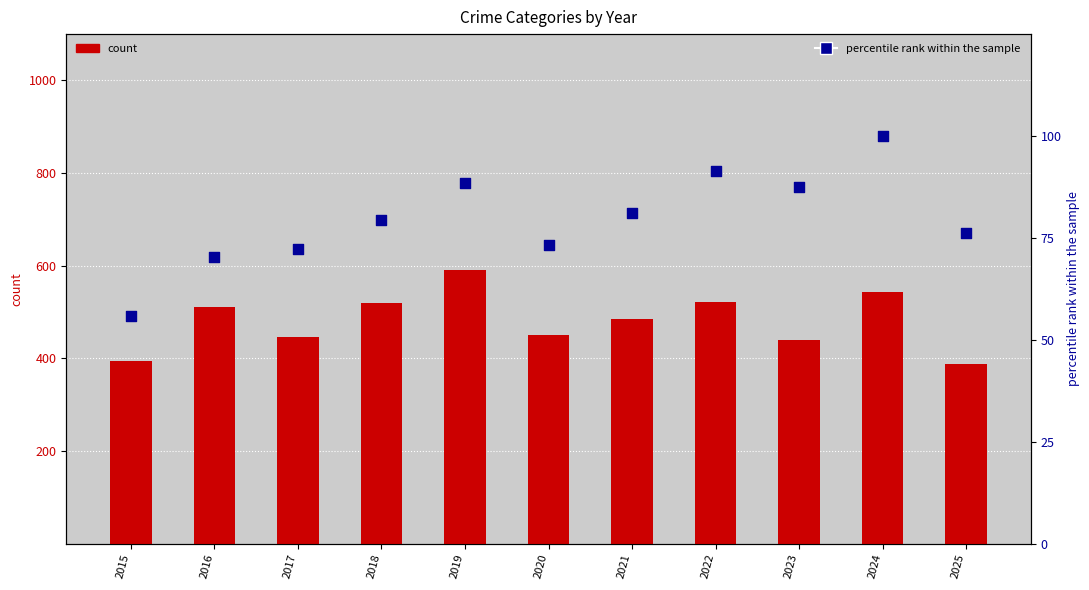

At which category is the sum across all series the highest?

2019